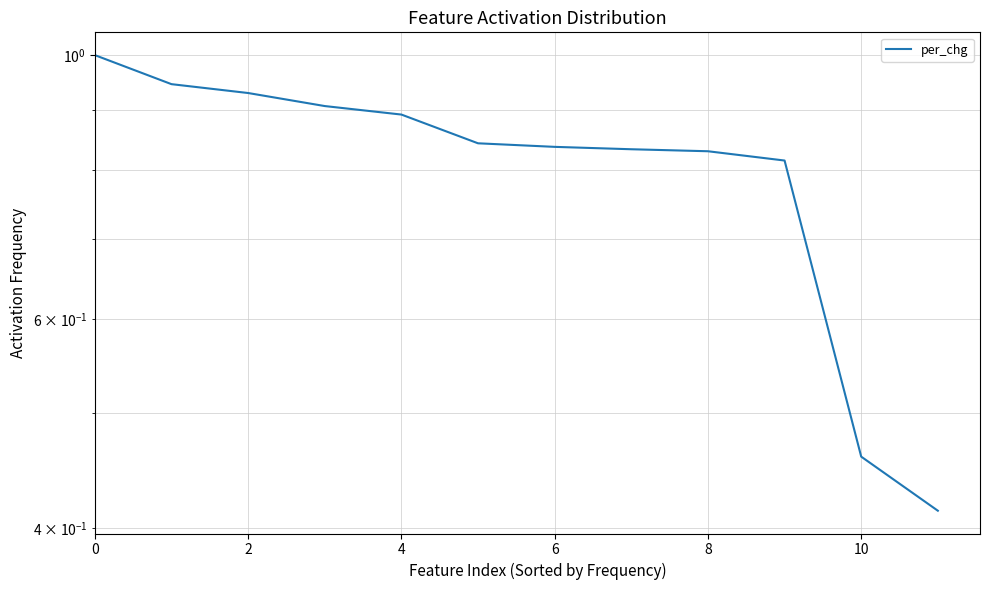

Approximately how many times larger is the value at 8 compared to 0?

0.8